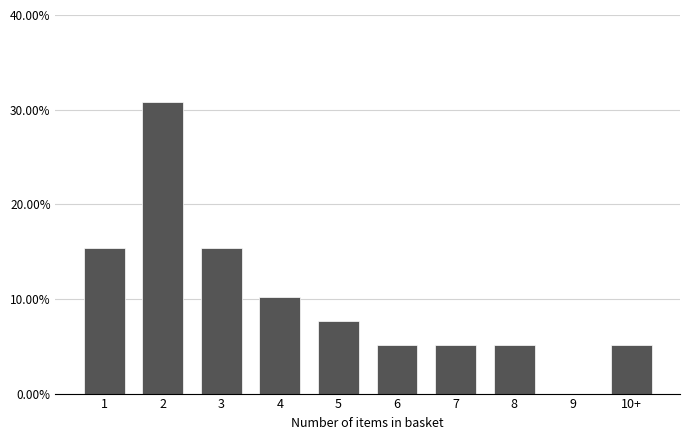

Reading left to right, transcribe all the data shown in this chart.

1=15.4	2=30.8	3=15.4	4=10.3	5=7.7	6=5.1	7=5.1	8=5.1	9=0.0	10+=5.1